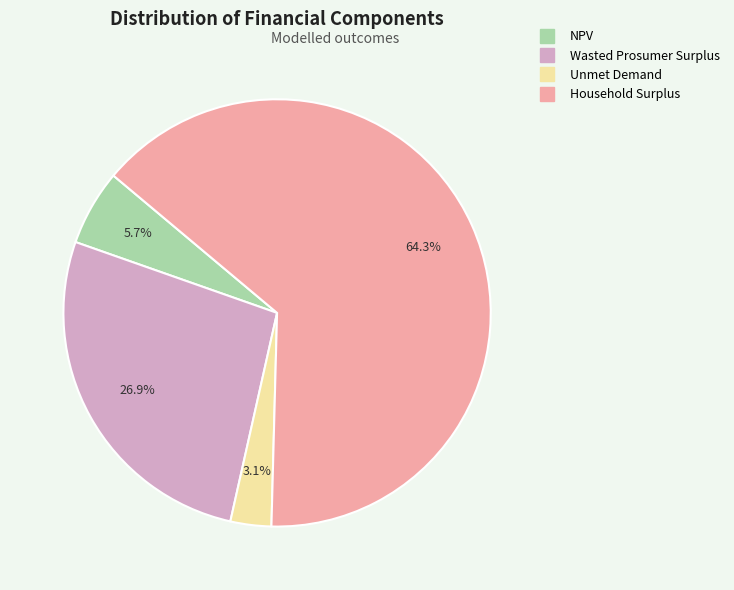

True or false: Unmet Demand accounts for 18% of the total.

False